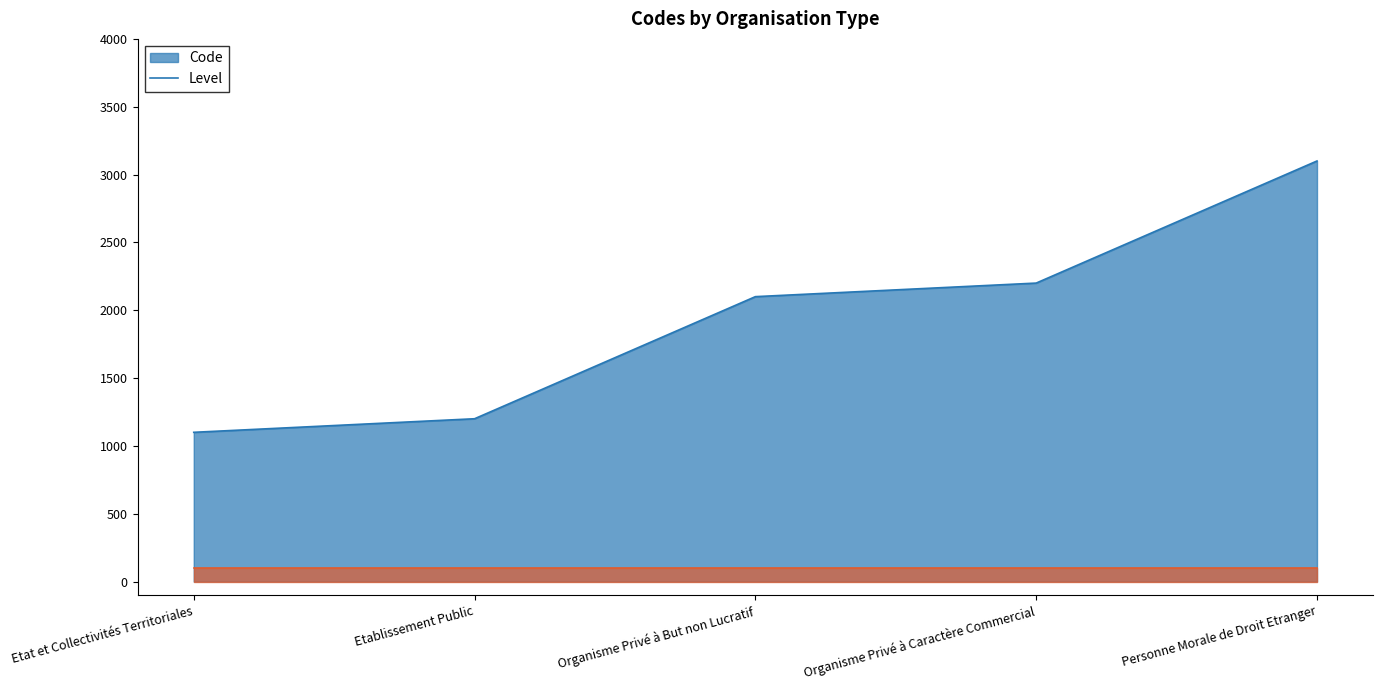

Reading left to right, transcribe all the data shown in this chart.

Etat et Collectivités Territoriales=1100	Etablissement Public=1200	Organisme Privé à But non Lucratif=2100	Organisme Privé à Caractère Commercial=2200	Personne Morale de Droit Etranger=3100